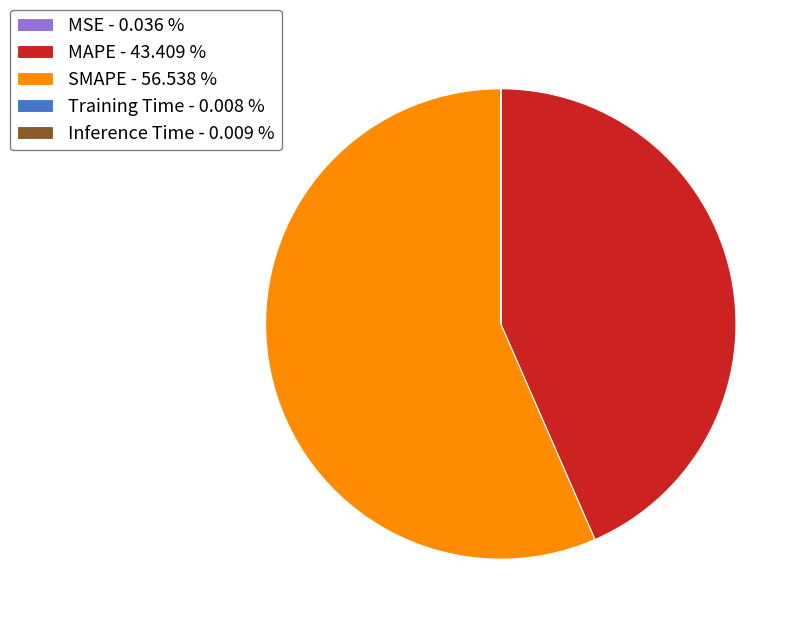

Is it true that MAPE is 43% of the pie?

True